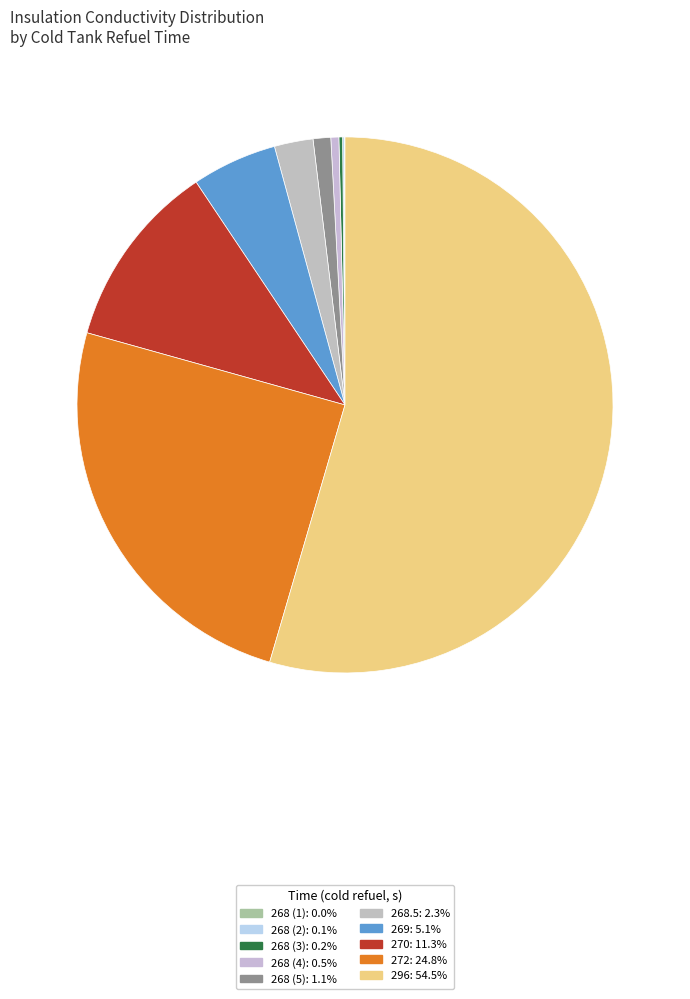

Rank the categories by value from lowest to highest.

268, 268, 268, 268, 268, 268.5, 269, 270, 272, 296